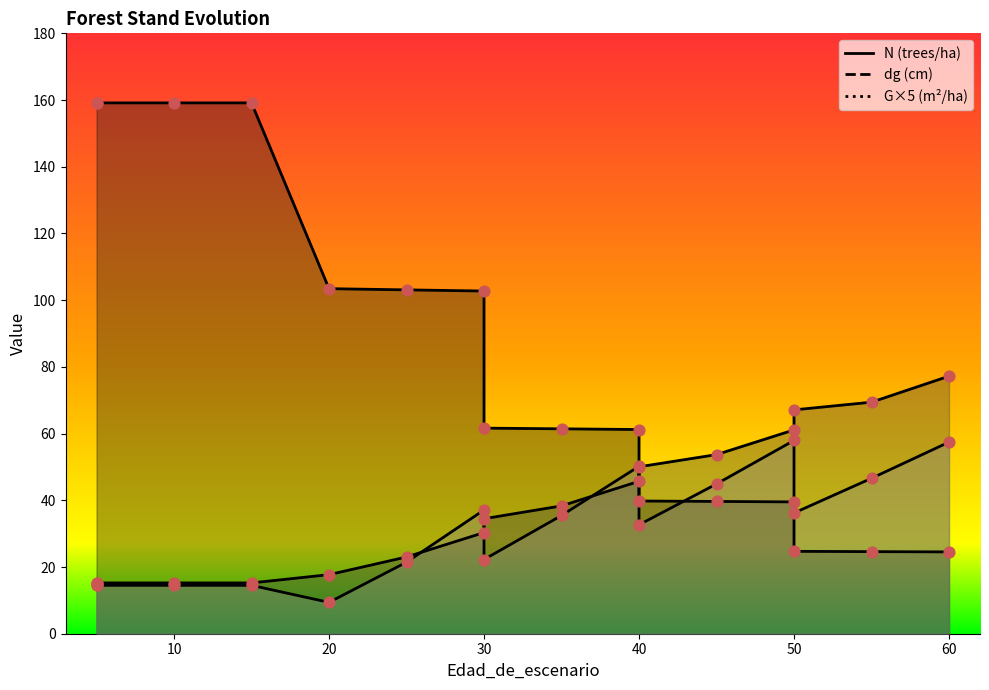

Which series has the widest spread of Y values?

N